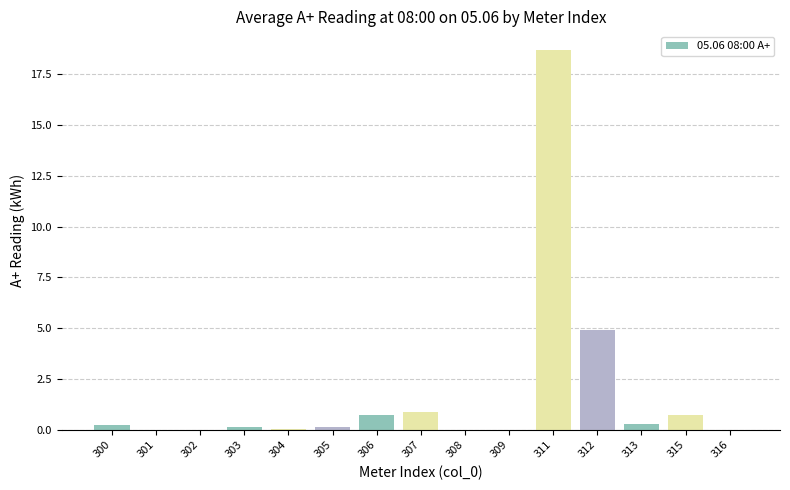

Count the number of categories in the chart.

15